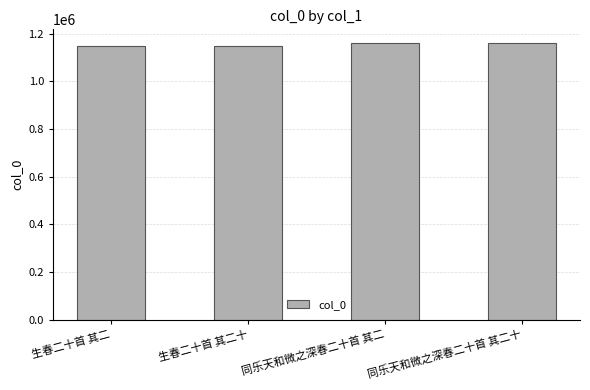

What is the sum of the values at 生春二十首 其二十 and 同乐天和微之深春二十首 其二?

2308952